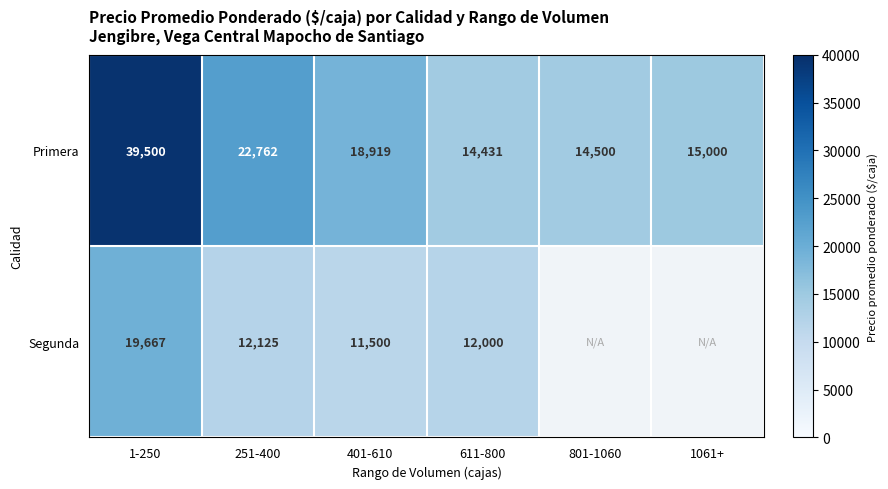

Which has a higher value, 611-800 or 1-250?

1-250